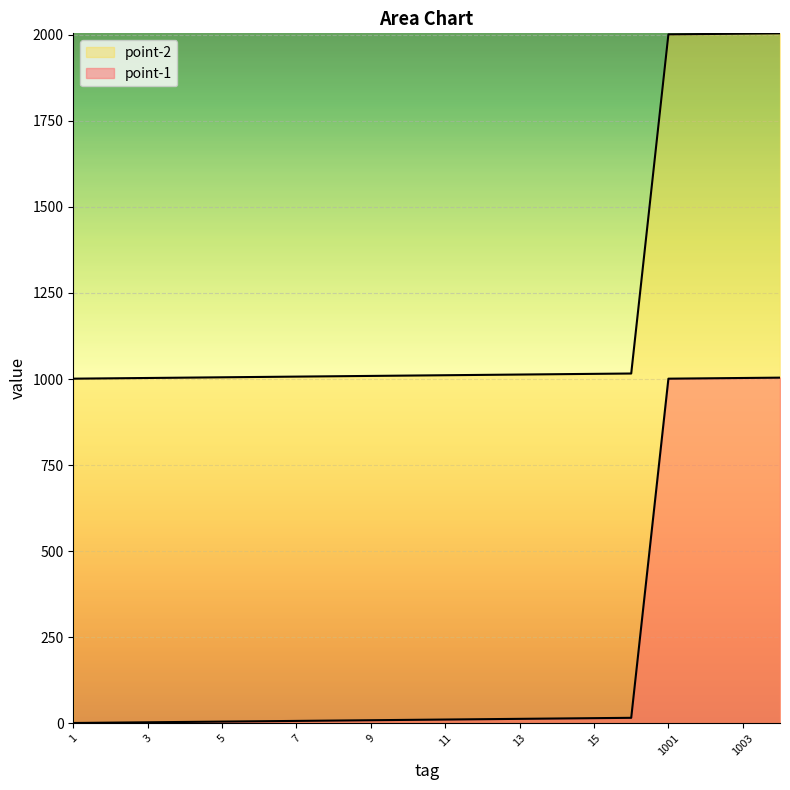

What is the difference between the point-2 values at 16 and 12?

4